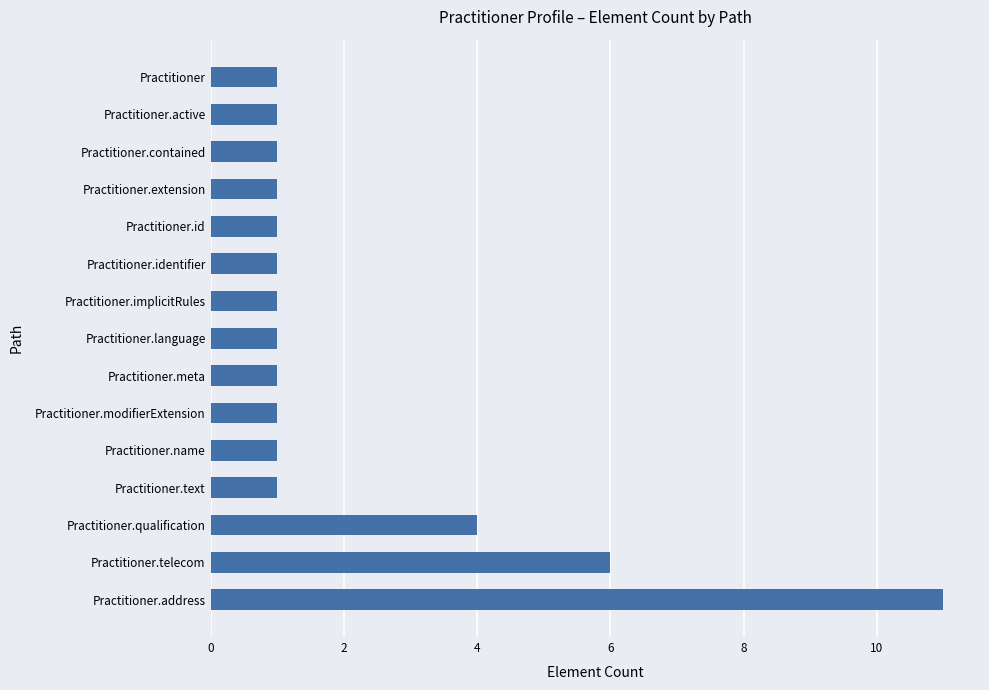

True or false: the data shows 2 at Practitioner.extension.

False